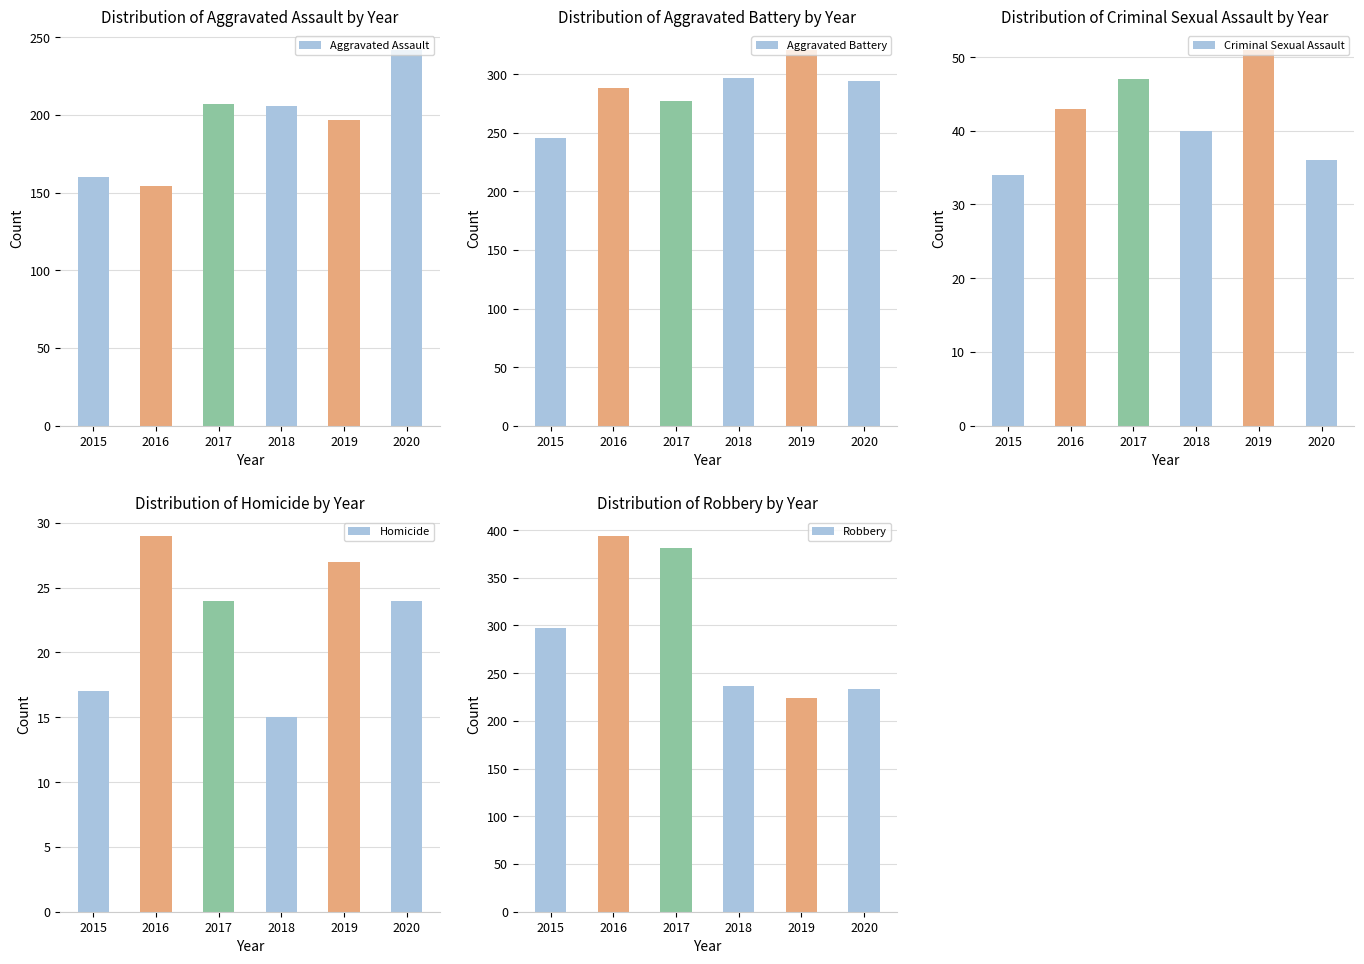

Read the Aggravated Battery value at 2017, to the nearest 5.

275